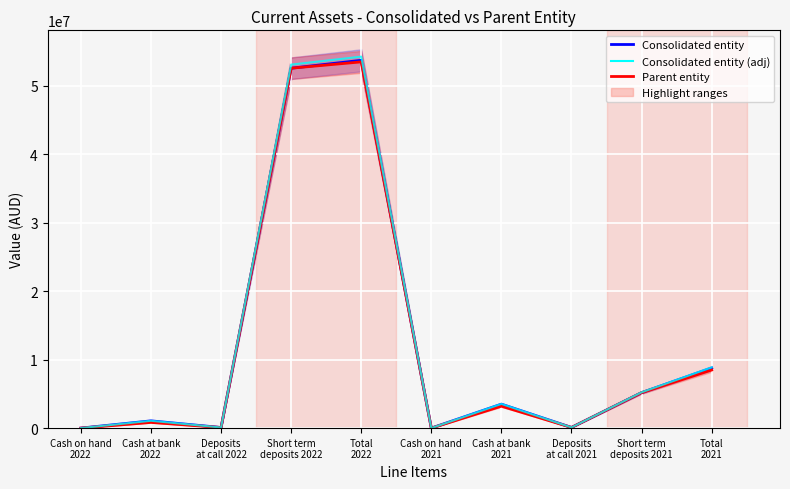

What are all the series names shown in the legend?

Consolidated entity, Parent entity, Consolidated entity (adj)